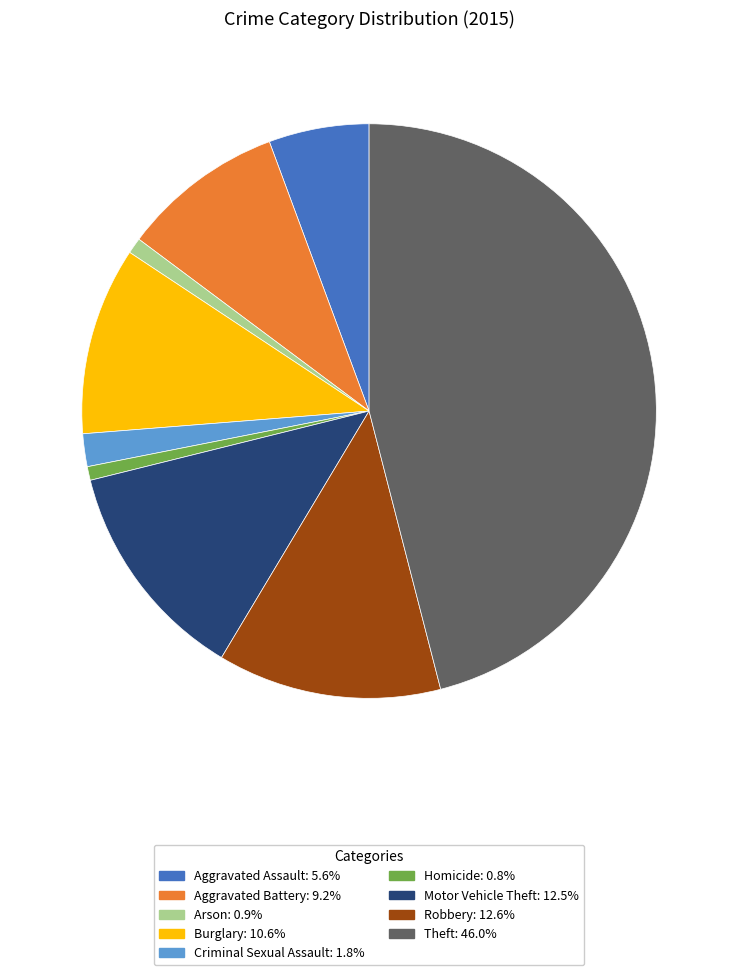

Which slice is the largest?

Theft